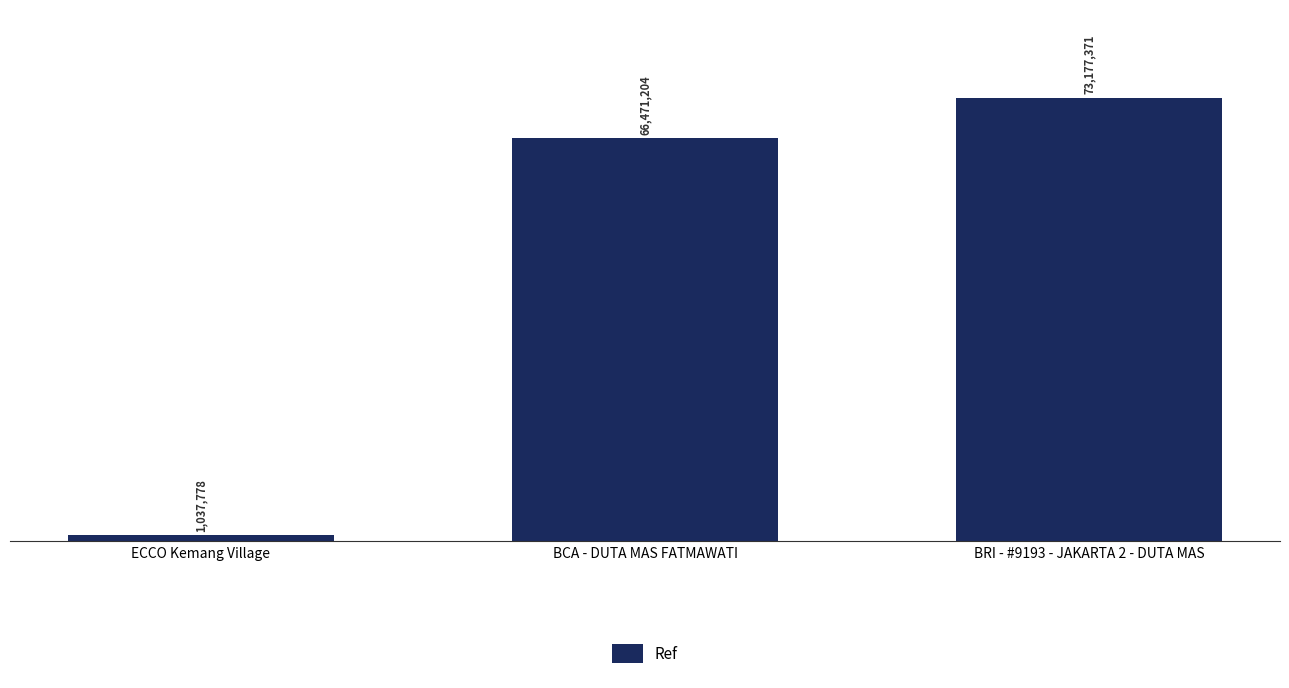

List the labels in order of value, largest first.

BRI - #9193 - JAKARTA 2 - DUTA MAS, BCA - DUTA MAS FATMAWATI, ECCO Kemang Village